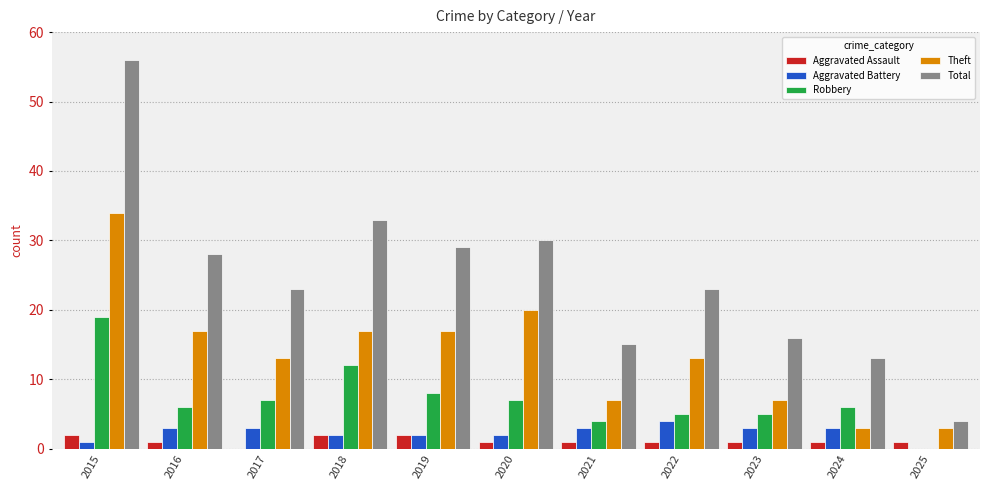

What are all the series names shown in the legend?

Aggravated Assault, Aggravated Battery, Robbery, Theft, Total